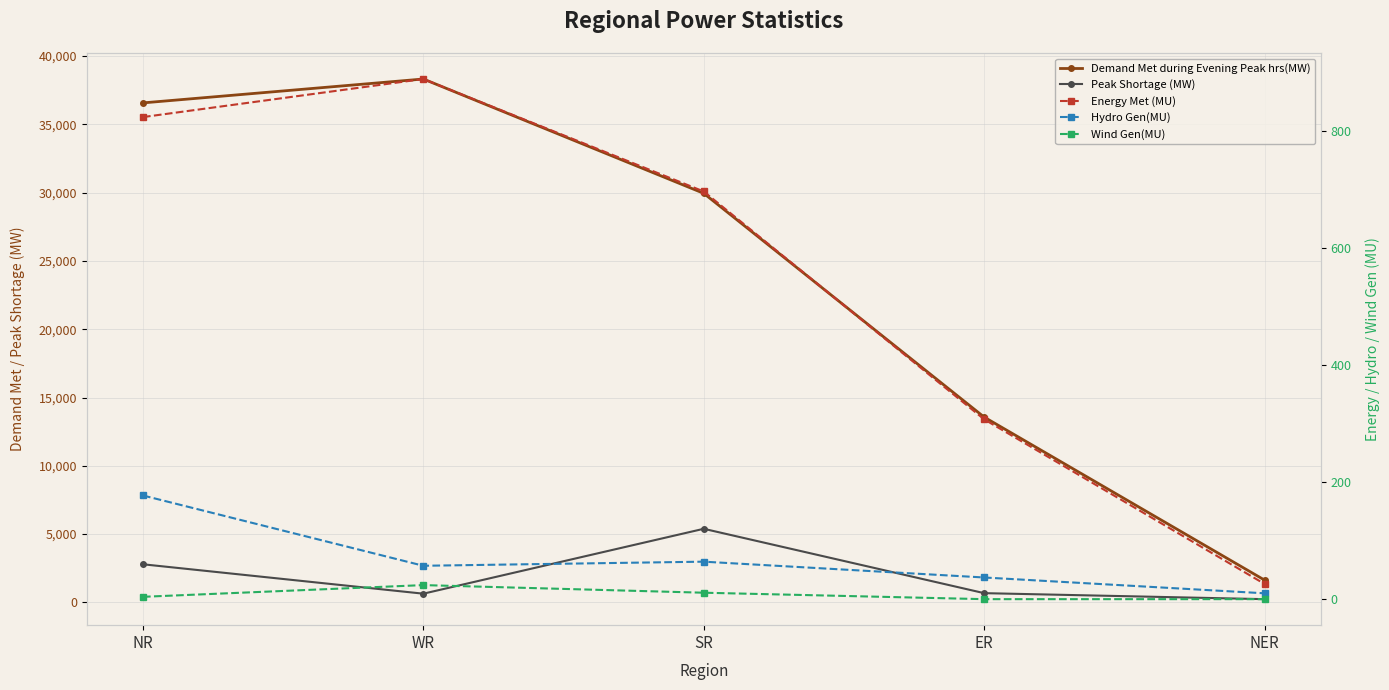

At how many categories does at least one series exceed 36378?

2